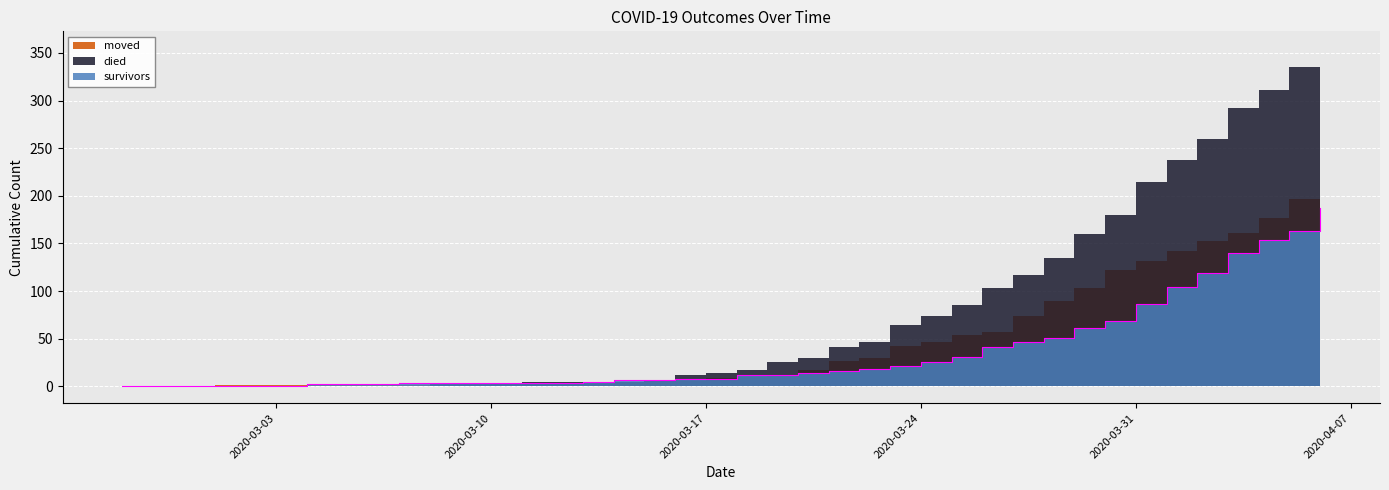

What is the difference between the maximum and second lowest values in the survivors series?

187